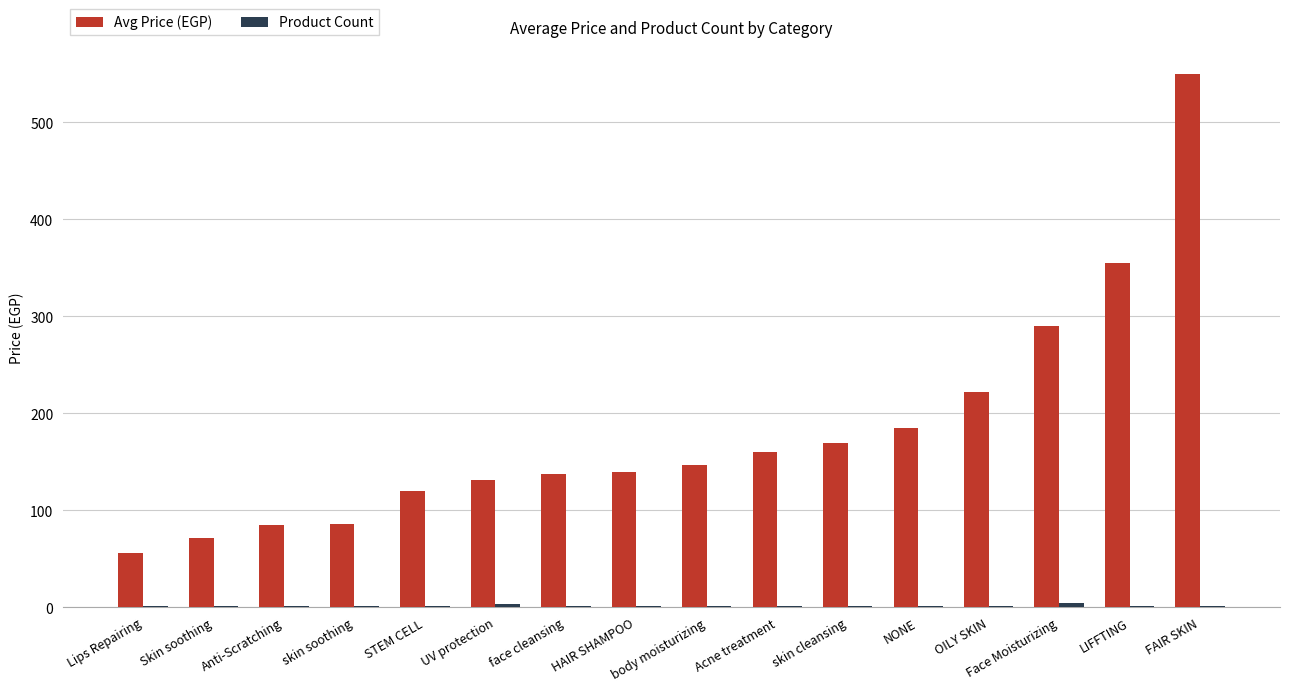

Does the chart contain stacked bars?

No